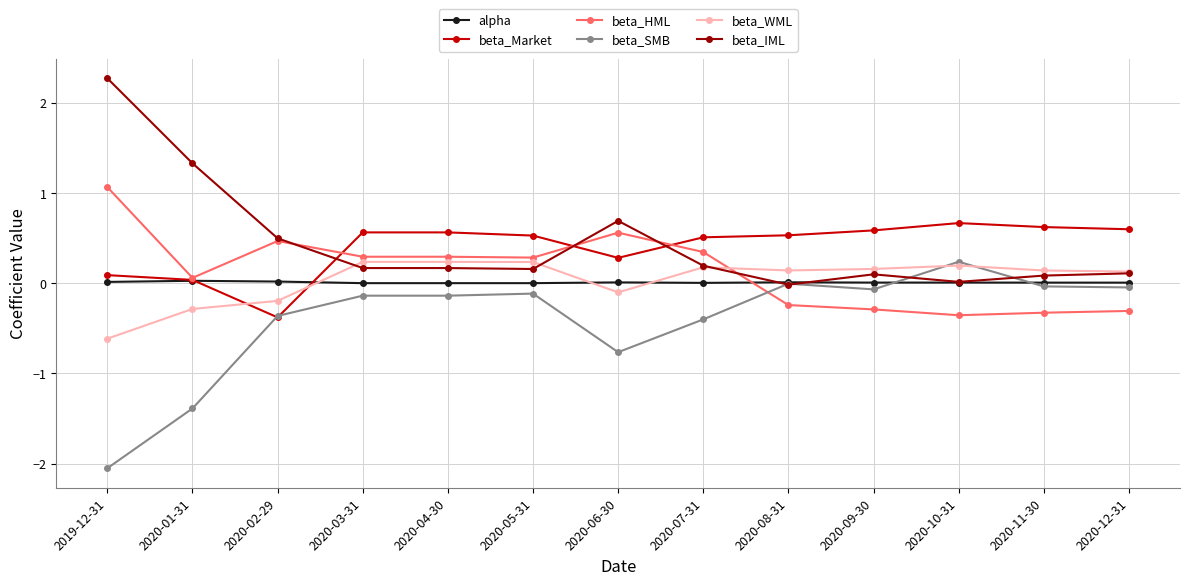

How many data points does each series have?

13